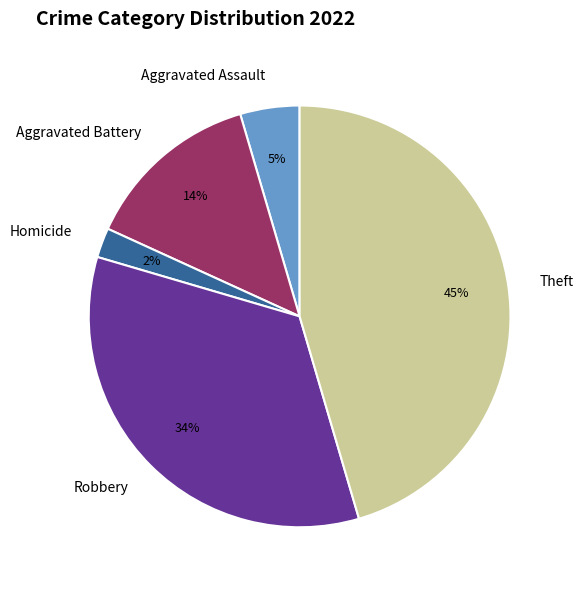

Rank the categories by value from highest to lowest.

Theft, Robbery, Aggravated Battery, Aggravated Assault, Homicide